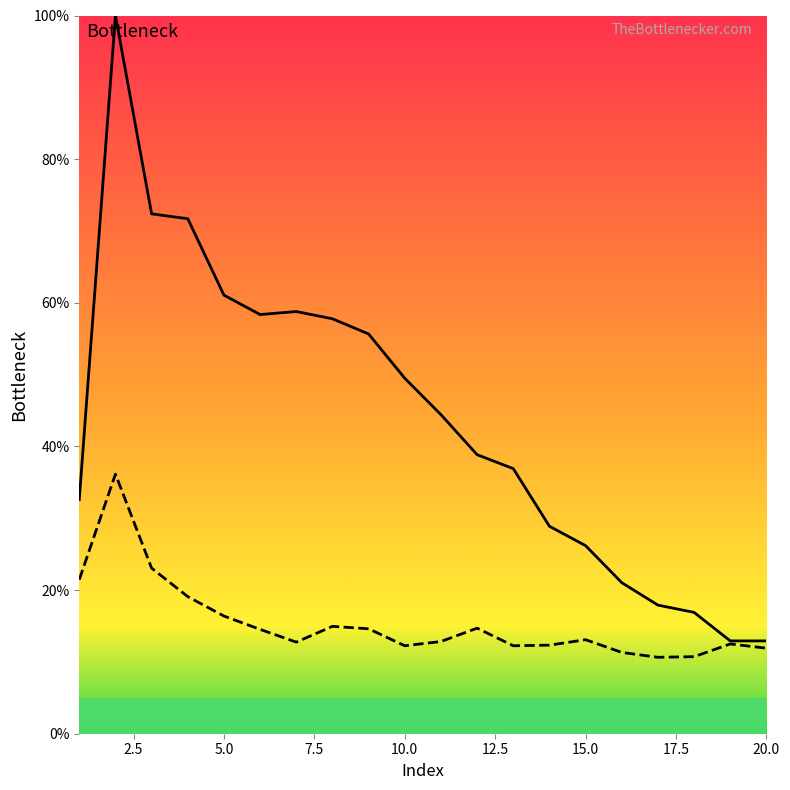

True or false: col_2 and col_3 cross at least once.

False